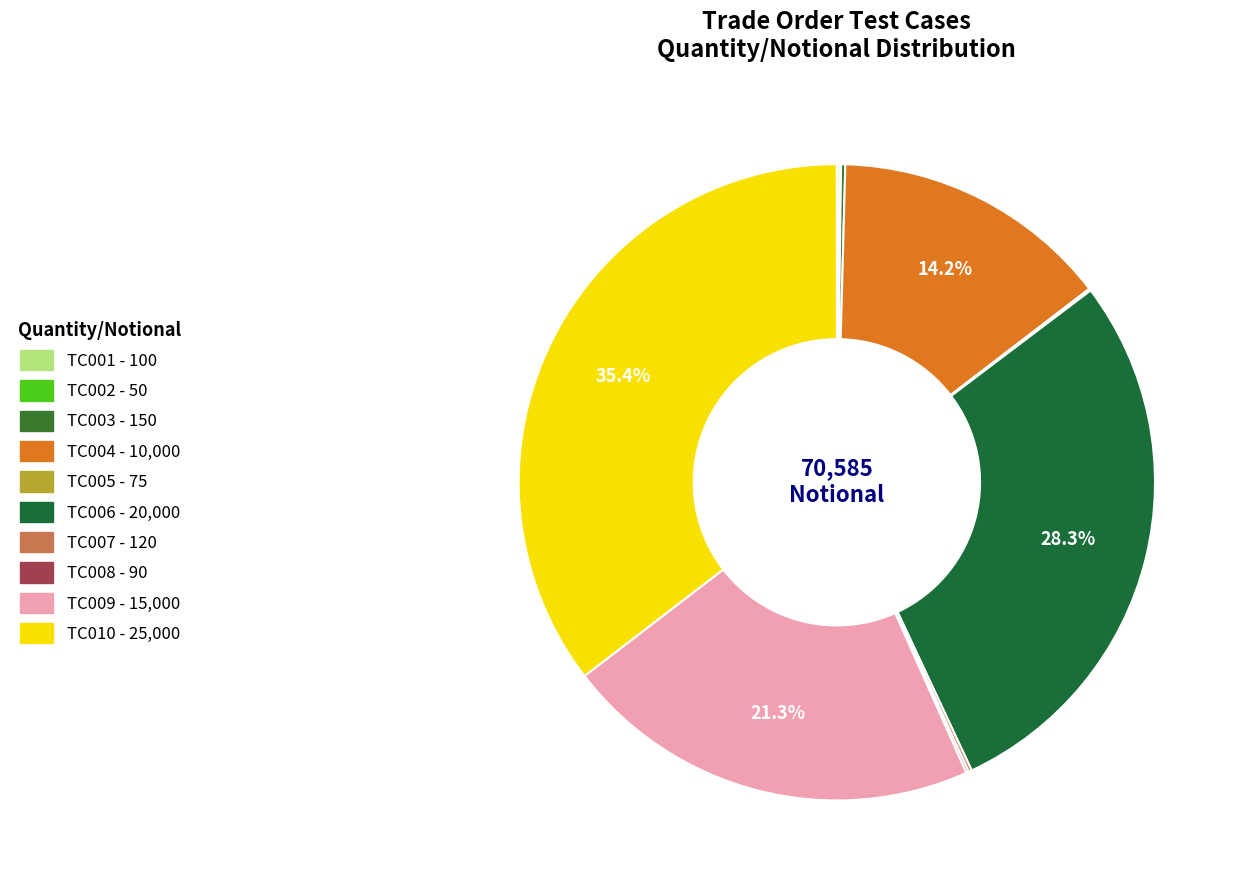

What percentage is the TC004 slice, to the nearest percent?

14%